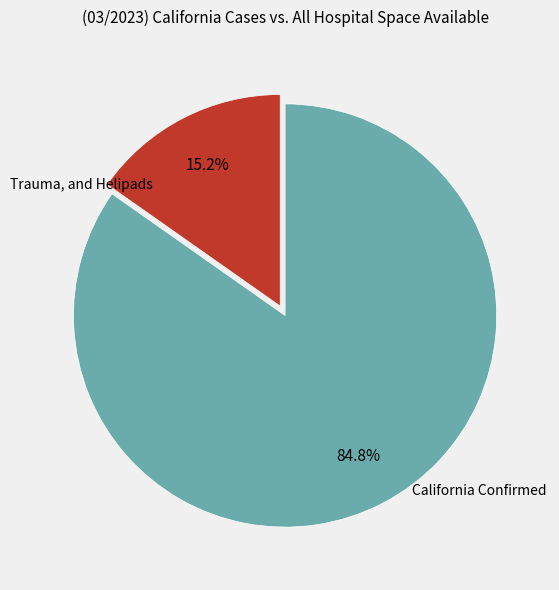

Is there any slice that represents more than half of the pie?

Yes